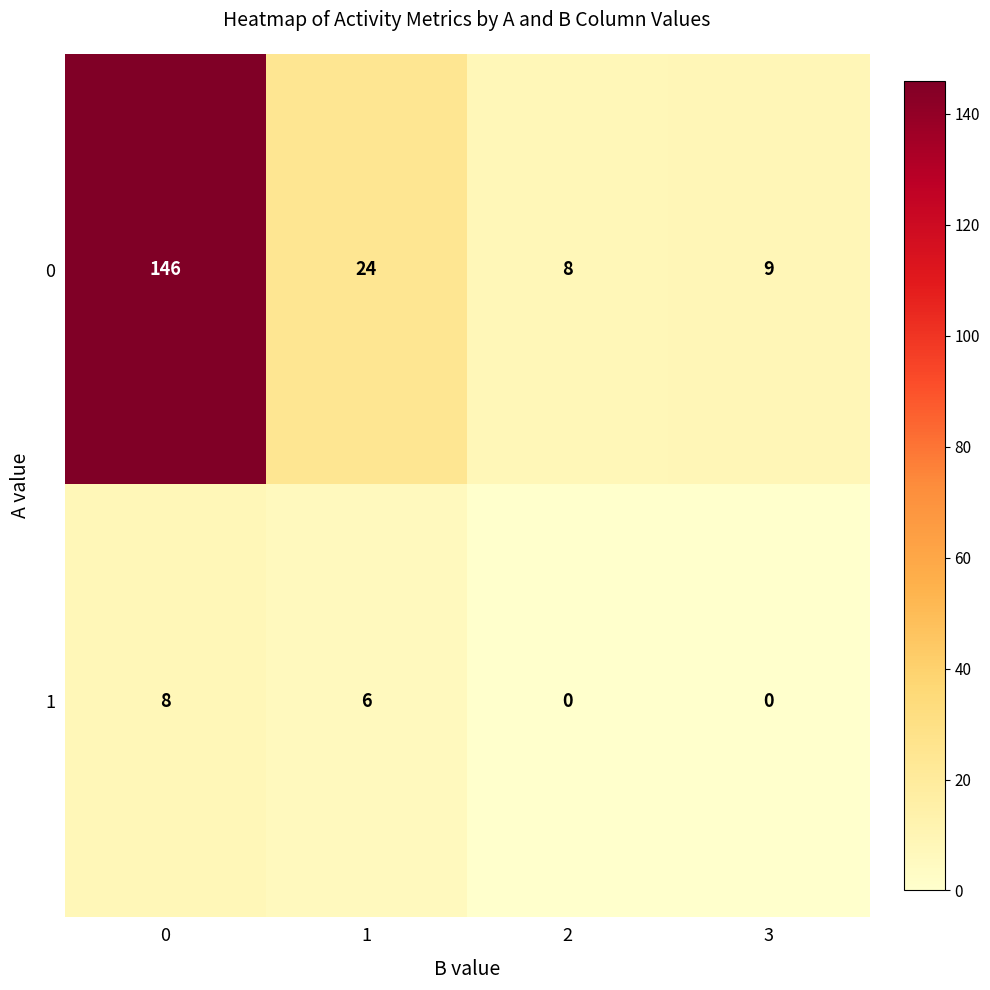

What is the total value across all series at 2?

8